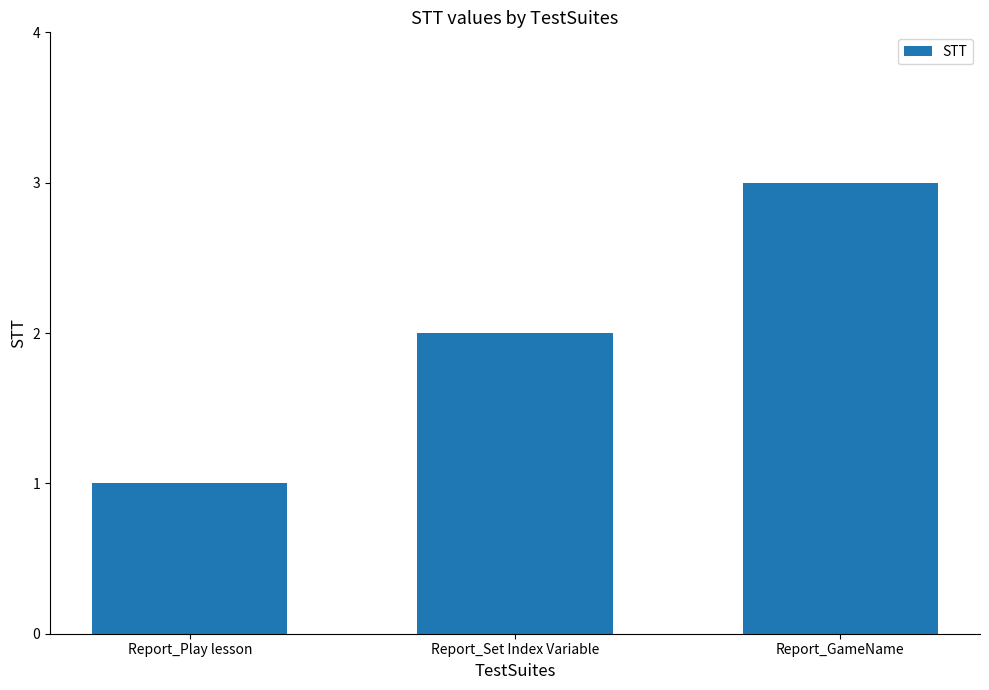

True or false: the data shows 2 at Report_Set Index Variable.

True